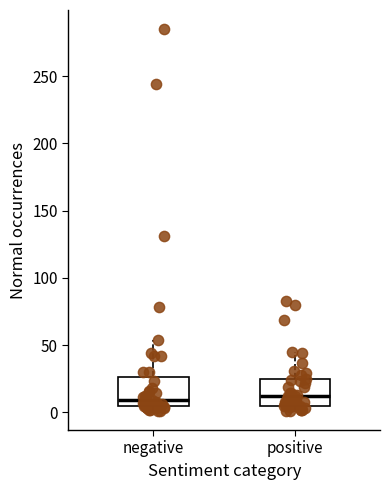

Reading left to right, transcribe this box plot: for each box, give where its median line is, the range the box spans, and where its two whiskers end, as read against the y-axis. The values are not printed on the chart, so give them approximately, as read against the axis.

negative: median 10, box 5 to 25, whiskers 0 to 55
positive: median 10, box 5 to 25, whiskers 0 to 45